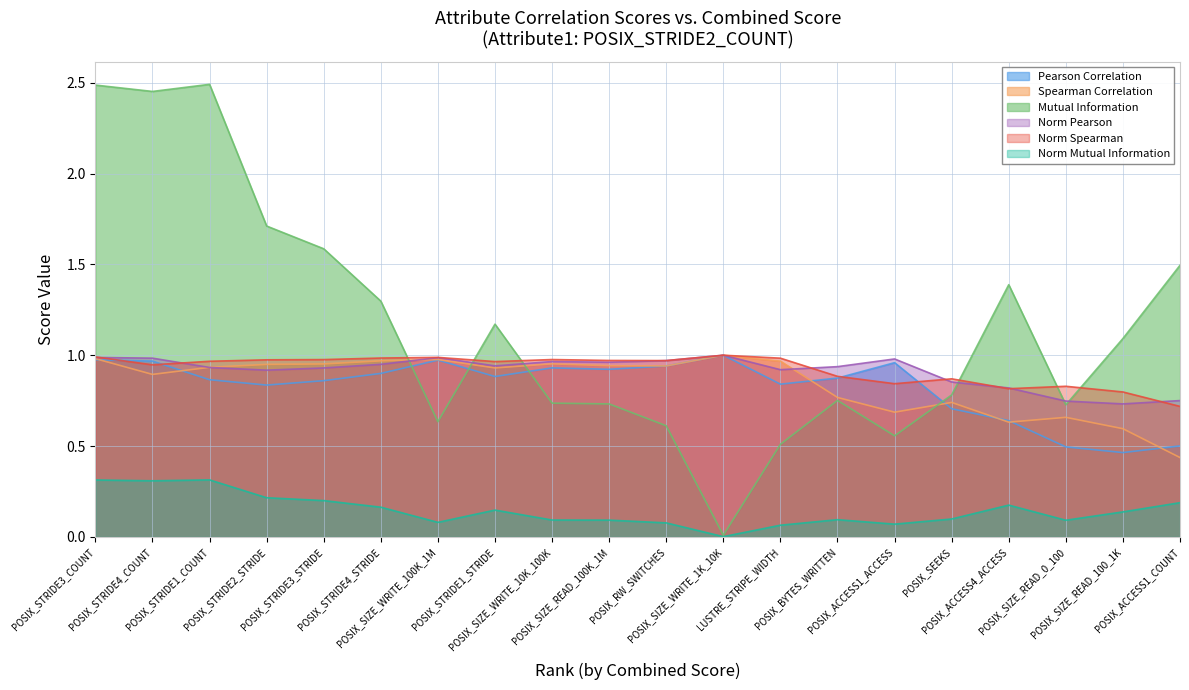

Reading left to right, extract all data points from this chart.

Pearson Correlation: POSIX_STRIDE3_COUNT=1.0	POSIX_STRIDE4_COUNT=1.0	POSIX_STRIDE1_COUNT=0.9	POSIX_STRIDE2_STRIDE=0.8	POSIX_STRIDE3_STRIDE=0.9	POSIX_STRIDE4_STRIDE=0.9	POSIX_SIZE_WRITE_100K_1M=1.0	POSIX_STRIDE1_STRIDE=0.9	POSIX_SIZE_WRITE_10K_100K=0.9	POSIX_SIZE_READ_100K_1M=0.9	POSIX_RW_SWITCHES=0.9	POSIX_SIZE_WRITE_1K_10K=1.0	LUSTRE_STRIPE_WIDTH=0.8	POSIX_BYTES_WRITTEN=0.9	POSIX_ACCESS1_ACCESS=1.0	POSIX_SEEKS=0.7	POSIX_ACCESS4_ACCESS=0.6	POSIX_SIZE_READ_0_100=0.5	POSIX_SIZE_READ_100_1K=0.5	POSIX_ACCESS1_COUNT=0.5
Spearman Correlation: POSIX_STRIDE3_COUNT=1.0	POSIX_STRIDE4_COUNT=0.9	POSIX_STRIDE1_COUNT=0.9	POSIX_STRIDE2_STRIDE=0.9	POSIX_STRIDE3_STRIDE=1.0	POSIX_STRIDE4_STRIDE=1.0	POSIX_SIZE_WRITE_100K_1M=1.0	POSIX_STRIDE1_STRIDE=0.9	POSIX_SIZE_WRITE_10K_100K=1.0	POSIX_SIZE_READ_100K_1M=0.9	POSIX_RW_SWITCHES=0.9	POSIX_SIZE_WRITE_1K_10K=1.0	LUSTRE_STRIPE_WIDTH=1.0	POSIX_BYTES_WRITTEN=0.8	POSIX_ACCESS1_ACCESS=0.7	POSIX_SEEKS=0.7	POSIX_ACCESS4_ACCESS=0.6	POSIX_SIZE_READ_0_100=0.7	POSIX_SIZE_READ_100_1K=0.6	POSIX_ACCESS1_COUNT=0.4
Mutual Information: POSIX_STRIDE3_COUNT=2.5	POSIX_STRIDE4_COUNT=2.5	POSIX_STRIDE1_COUNT=2.5	POSIX_STRIDE2_STRIDE=1.7	POSIX_STRIDE3_STRIDE=1.6	POSIX_STRIDE4_STRIDE=1.3	POSIX_SIZE_WRITE_100K_1M=0.6	POSIX_STRIDE1_STRIDE=1.2	POSIX_SIZE_WRITE_10K_100K=0.7	POSIX_SIZE_READ_100K_1M=0.7	POSIX_RW_SWITCHES=0.6	POSIX_SIZE_WRITE_1K_10K=0.0	LUSTRE_STRIPE_WIDTH=0.5	POSIX_BYTES_WRITTEN=0.8	POSIX_ACCESS1_ACCESS=0.6	POSIX_SEEKS=0.8	POSIX_ACCESS4_ACCESS=1.4	POSIX_SIZE_READ_0_100=0.7	POSIX_SIZE_READ_100_1K=1.1	POSIX_ACCESS1_COUNT=1.5
Norm Pearson: POSIX_STRIDE3_COUNT=1.0	POSIX_STRIDE4_COUNT=1.0	POSIX_STRIDE1_COUNT=0.9	POSIX_STRIDE2_STRIDE=0.9	POSIX_STRIDE3_STRIDE=0.9	POSIX_STRIDE4_STRIDE=0.9	POSIX_SIZE_WRITE_100K_1M=1.0	POSIX_STRIDE1_STRIDE=0.9	POSIX_SIZE_WRITE_10K_100K=1.0	POSIX_SIZE_READ_100K_1M=1.0	POSIX_RW_SWITCHES=1.0	POSIX_SIZE_WRITE_1K_10K=1.0	LUSTRE_STRIPE_WIDTH=0.9	POSIX_BYTES_WRITTEN=0.9	POSIX_ACCESS1_ACCESS=1.0	POSIX_SEEKS=0.9	POSIX_ACCESS4_ACCESS=0.8	POSIX_SIZE_READ_0_100=0.7	POSIX_SIZE_READ_100_1K=0.7	POSIX_ACCESS1_COUNT=0.8
Norm Spearman: POSIX_STRIDE3_COUNT=1.0	POSIX_STRIDE4_COUNT=0.9	POSIX_STRIDE1_COUNT=1.0	POSIX_STRIDE2_STRIDE=1.0	POSIX_STRIDE3_STRIDE=1.0	POSIX_STRIDE4_STRIDE=1.0	POSIX_SIZE_WRITE_100K_1M=1.0	POSIX_STRIDE1_STRIDE=1.0	POSIX_SIZE_WRITE_10K_100K=1.0	POSIX_SIZE_READ_100K_1M=1.0	POSIX_RW_SWITCHES=1.0	POSIX_SIZE_WRITE_1K_10K=1.0	LUSTRE_STRIPE_WIDTH=1.0	POSIX_BYTES_WRITTEN=0.9	POSIX_ACCESS1_ACCESS=0.8	POSIX_SEEKS=0.9	POSIX_ACCESS4_ACCESS=0.8	POSIX_SIZE_READ_0_100=0.8	POSIX_SIZE_READ_100_1K=0.8	POSIX_ACCESS1_COUNT=0.7
Norm Mutual Information: POSIX_STRIDE3_COUNT=0.3	POSIX_STRIDE4_COUNT=0.3	POSIX_STRIDE1_COUNT=0.3	POSIX_STRIDE2_STRIDE=0.2	POSIX_STRIDE3_STRIDE=0.2	POSIX_STRIDE4_STRIDE=0.2	POSIX_SIZE_WRITE_100K_1M=0.1	POSIX_STRIDE1_STRIDE=0.1	POSIX_SIZE_WRITE_10K_100K=0.1	POSIX_SIZE_READ_100K_1M=0.1	POSIX_RW_SWITCHES=0.1	POSIX_SIZE_WRITE_1K_10K=0.0	LUSTRE_STRIPE_WIDTH=0.1	POSIX_BYTES_WRITTEN=0.1	POSIX_ACCESS1_ACCESS=0.1	POSIX_SEEKS=0.1	POSIX_ACCESS4_ACCESS=0.2	POSIX_SIZE_READ_0_100=0.1	POSIX_SIZE_READ_100_1K=0.1	POSIX_ACCESS1_COUNT=0.2